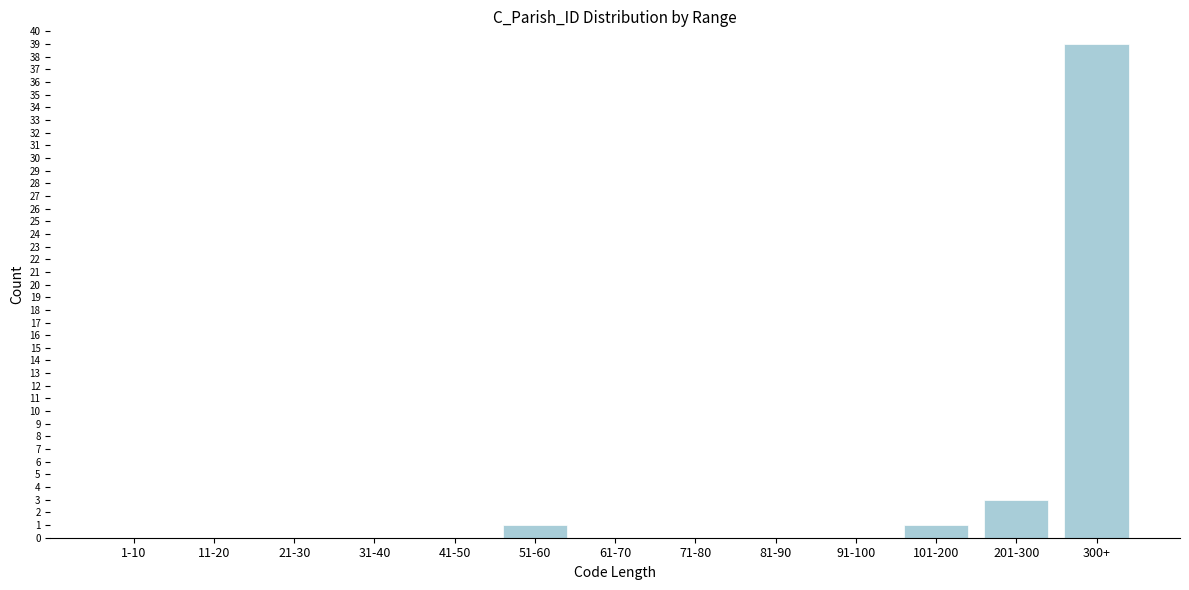

Reading left to right, transcribe all the data shown in this chart.

1-10=0	11-20=0	21-30=0	31-40=0	41-50=0	51-60=1	61-70=0	71-80=0	81-90=0	91-100=0	101-200=1	201-300=3	300+=39